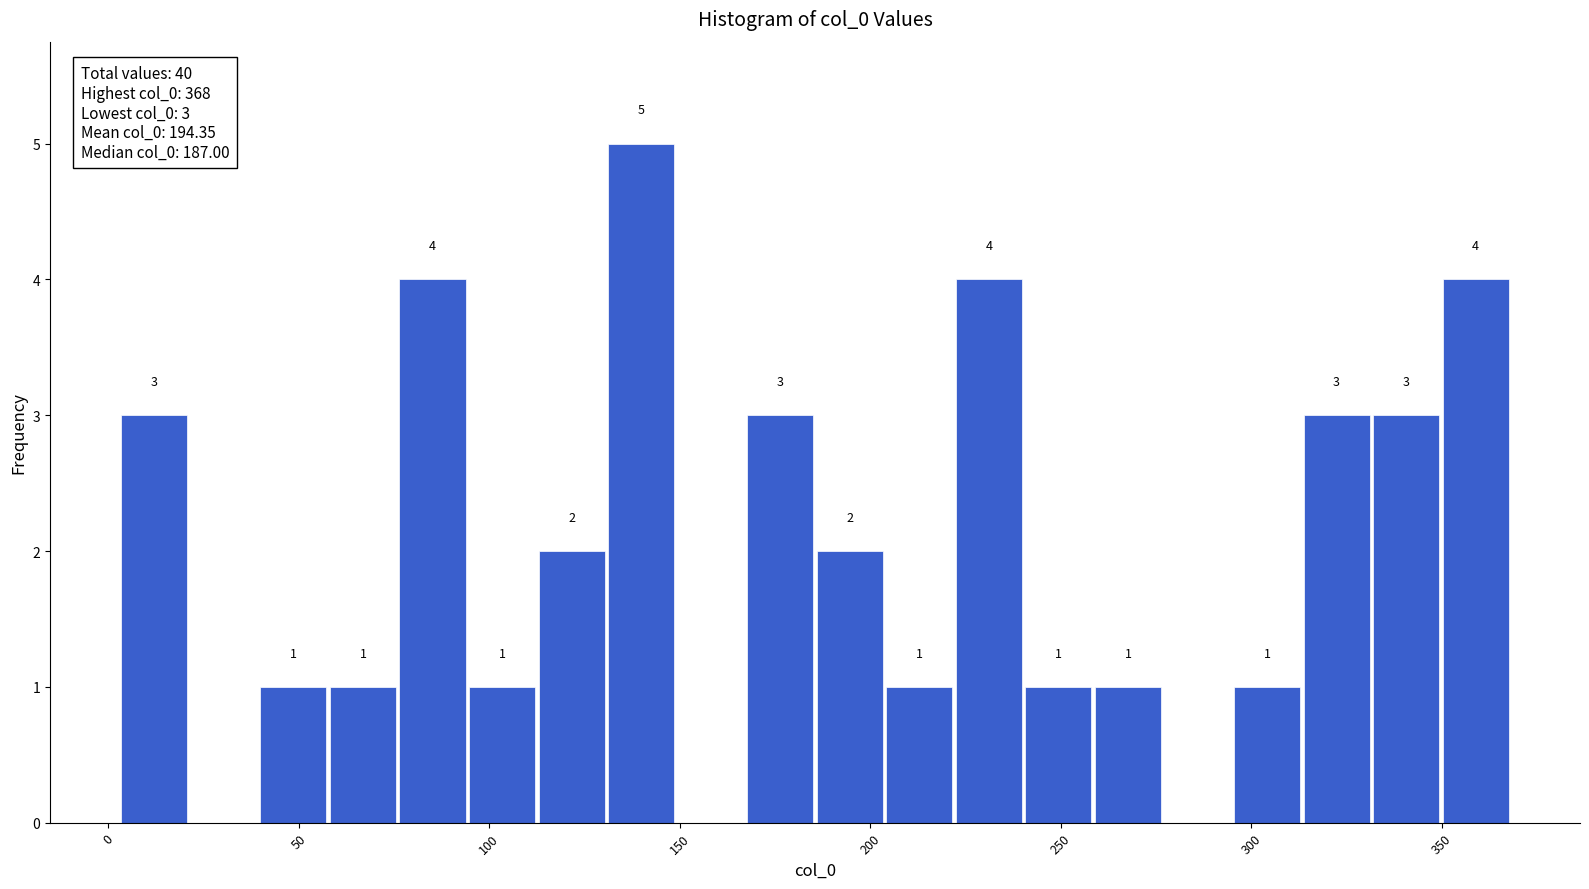

Around what value on the x-axis is the tallest bar? Give the approximate position of its centre, as read against the axis.

140